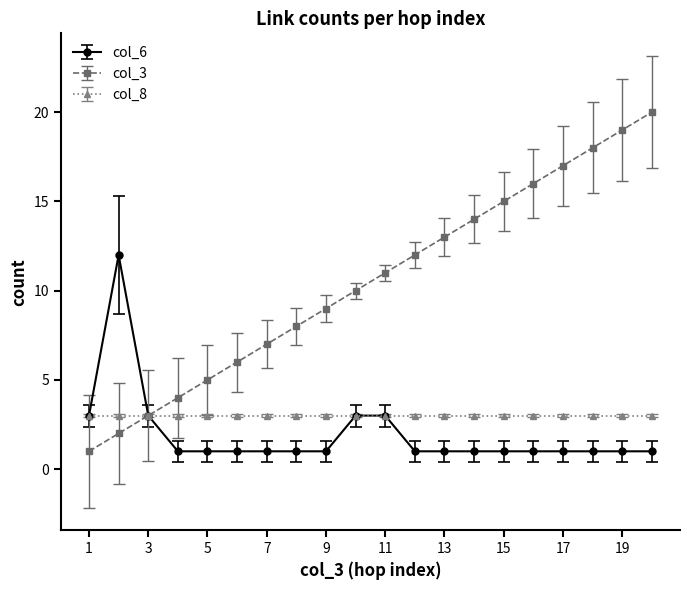

Which series has the largest total across all categories?

col_3